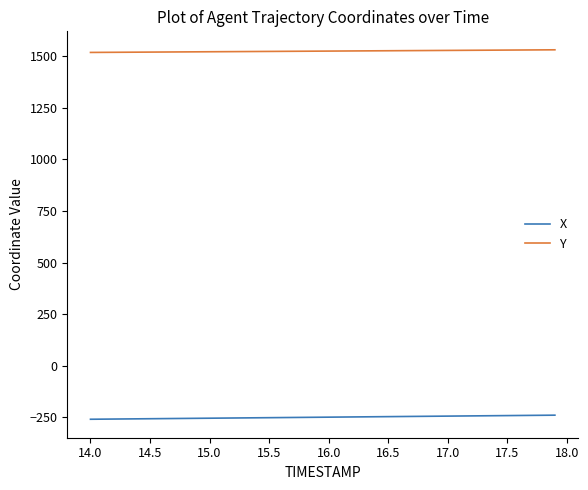

Which series has the largest total across all categories?

Y